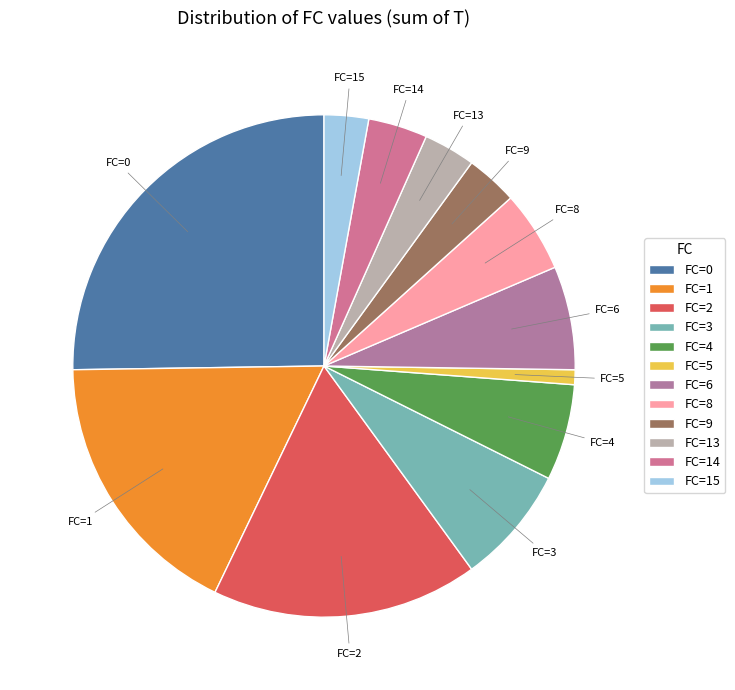

What is the smallest slice in the pie chart?

FC=5